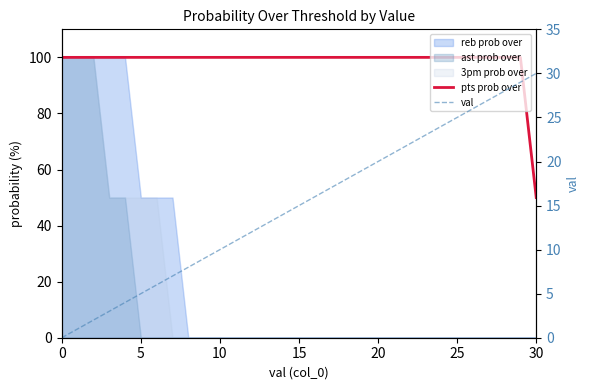

What is the difference between the pts prob over values at 30 and 25?

50